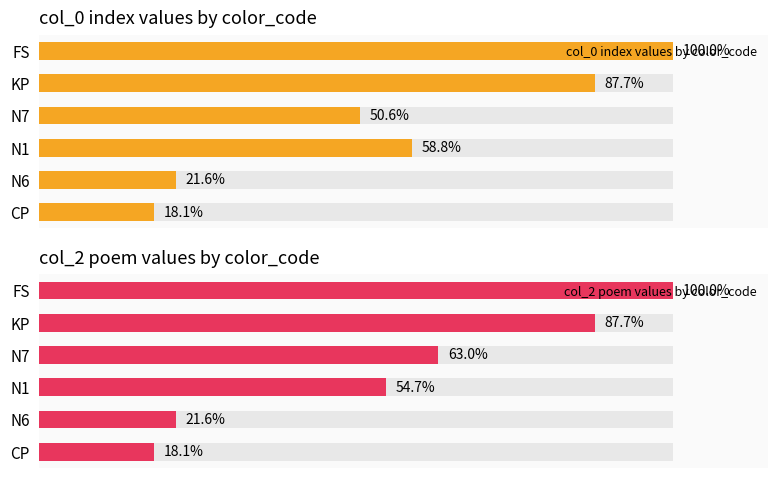

What are all the series names shown in the legend?

col_0 index values by color_code, col_2 poem values by color_code